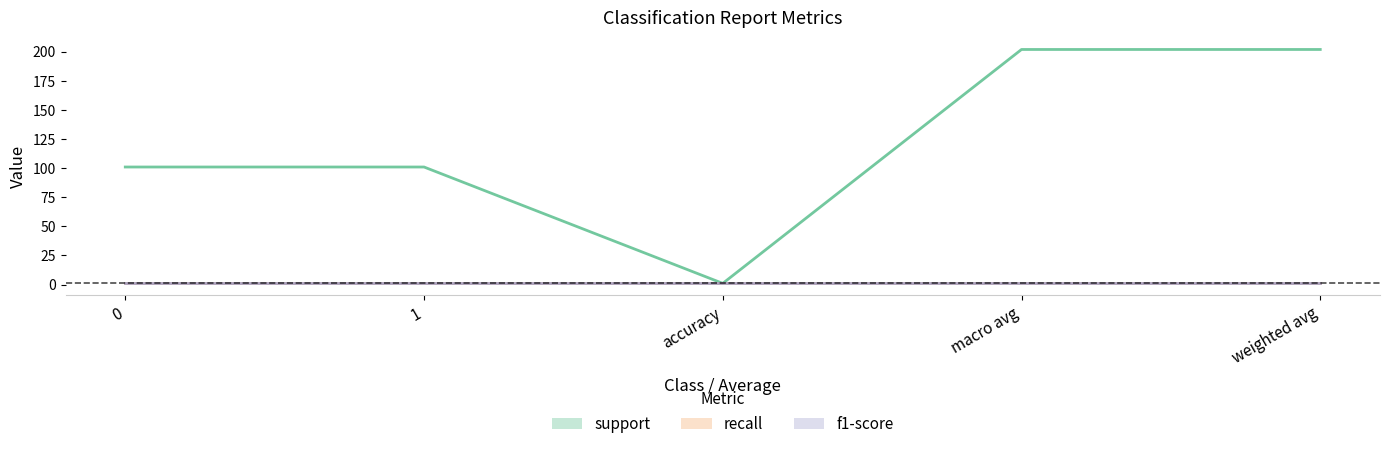

What is the approximate value of f1-score at weighted avg?

1